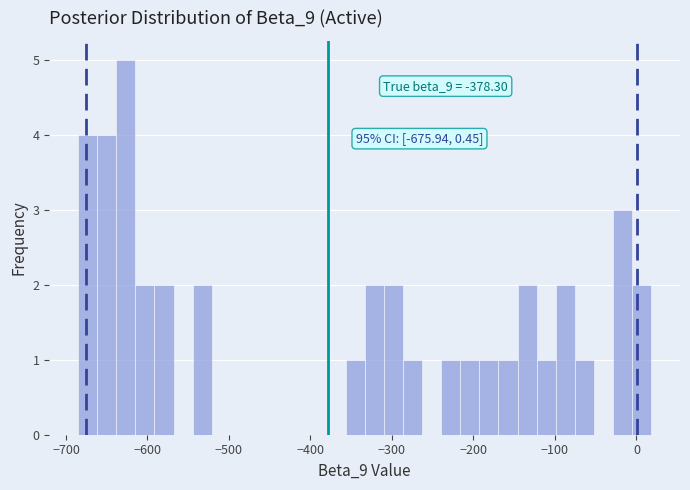

Around what value on the x-axis is the tallest bar? Give the approximate position of its centre, as read against the axis.

-630